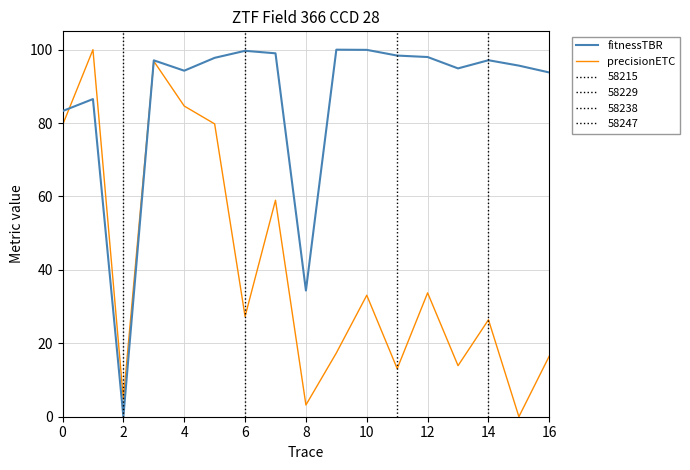

Which series has the largest total across all categories?

fitnessTBR